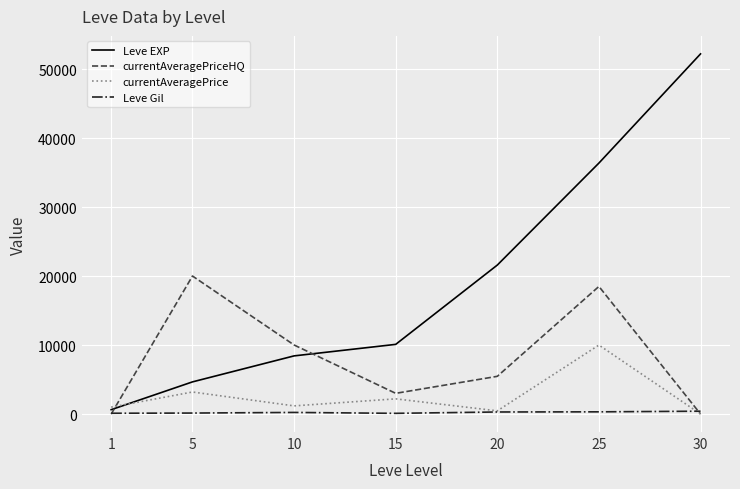

Which series has the largest range (max minus min)?

Leve EXP